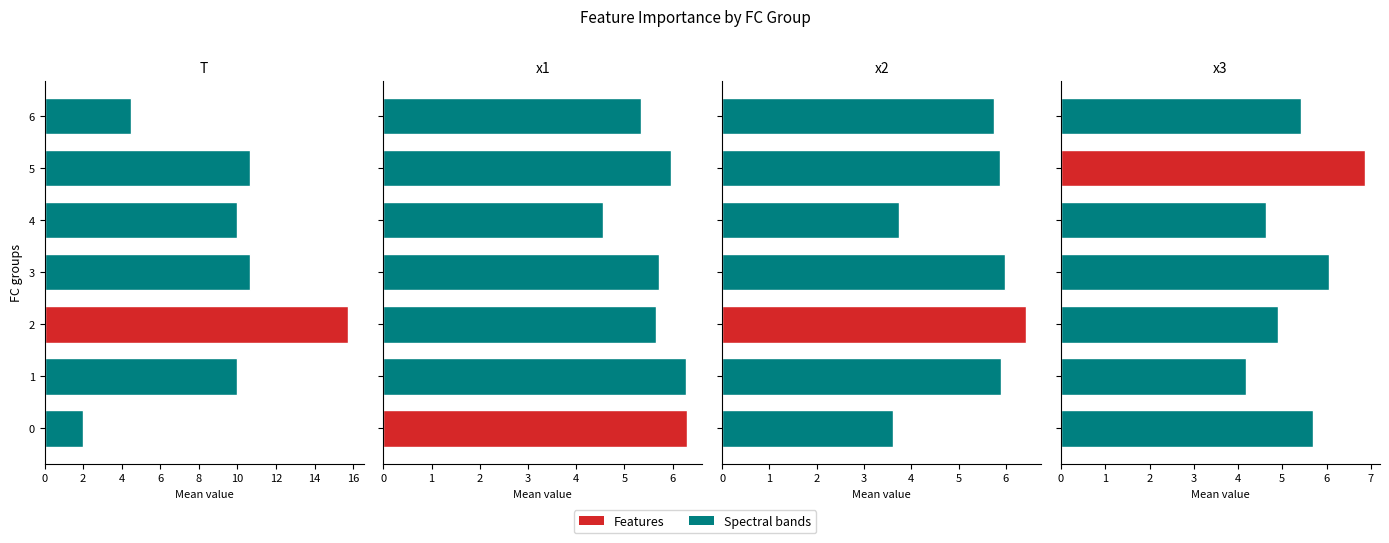

Is it true that x1 equals 3.3 at 1?

False